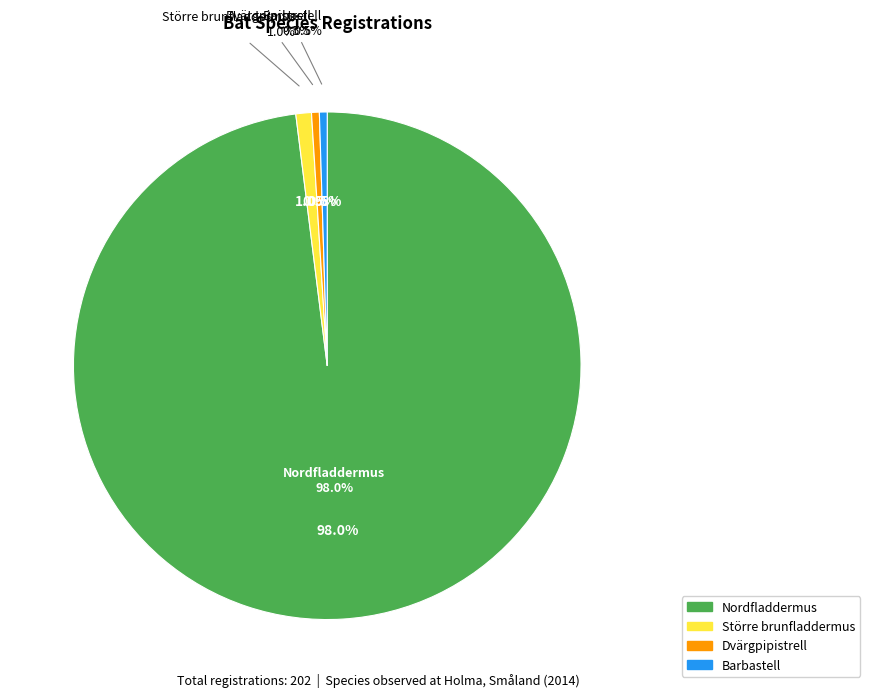

The Större brunfladdermus slice represents 11% of the pie. True or false?

False